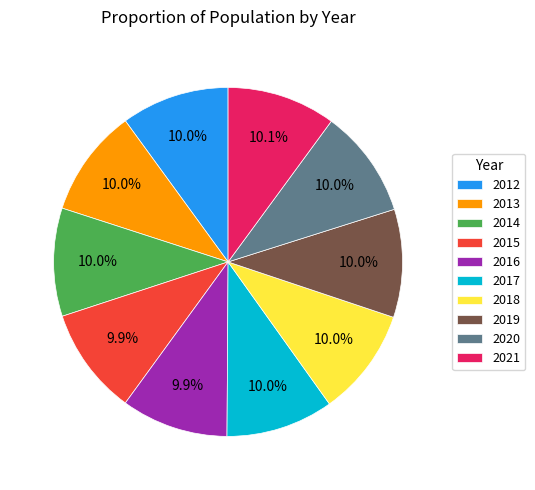

What is the ratio of the value at 2020 to the value at 2021?

1.0